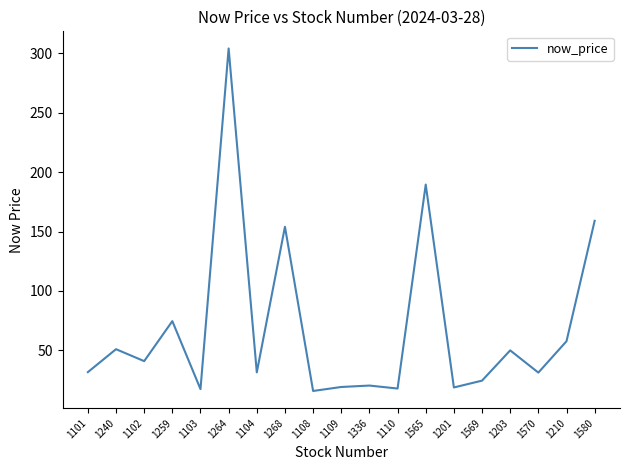

What position from the left is 1201?

14